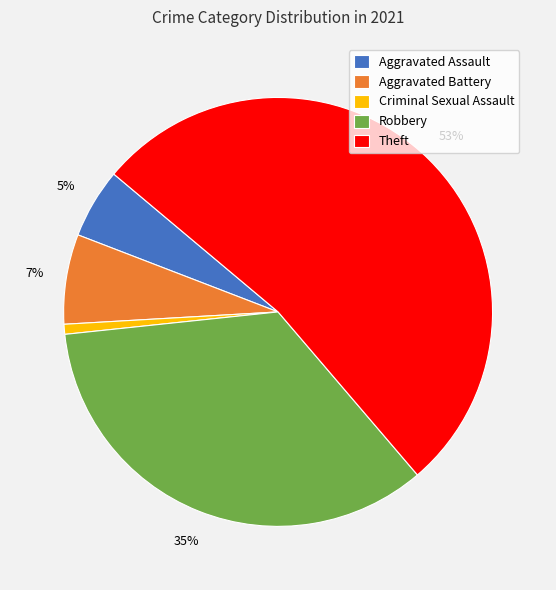

Which slice represents more than half of the pie?

Theft